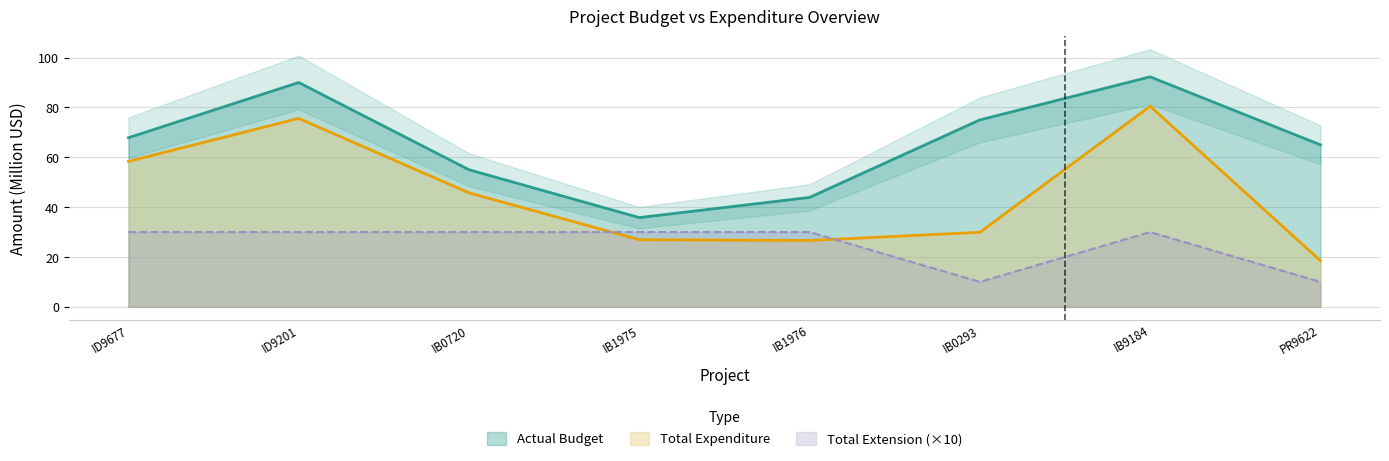

Reading left to right, transcribe all the data shown in this chart.

Actual Budget: 67.8	90.0	55.0	35.8	43.9	75.0	92.3	65.0
Total Expenditure: 58.3	75.6	45.7	26.9	26.6	29.9	80.5	18.5
Total Extension: 30.0	30.0	30.0	30.0	30.0	10.0	30.0	10.0